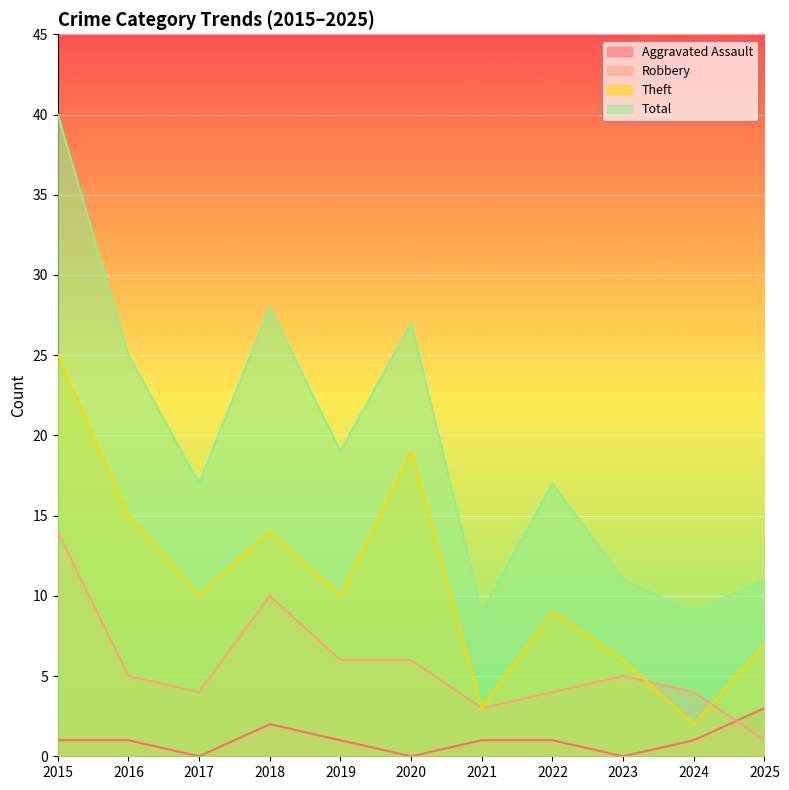

The value of Robbery at 2015 is 14. True or false?

True